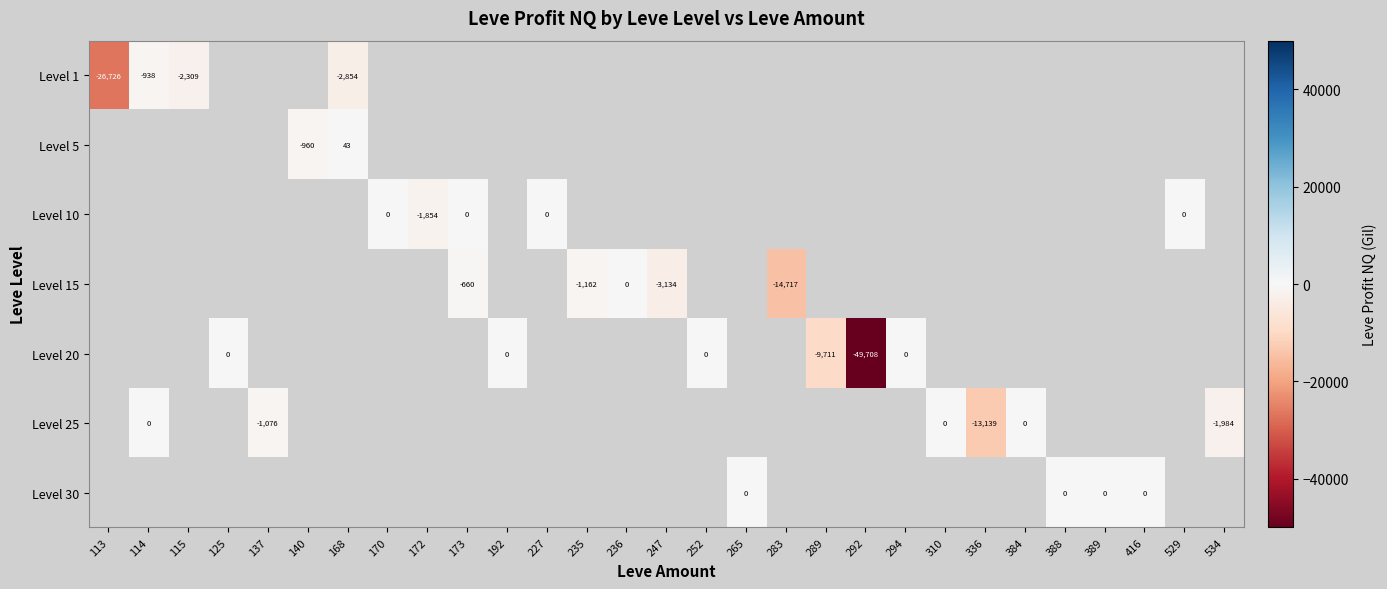

True or false: Level 15 has a value of -660 at 173.

True